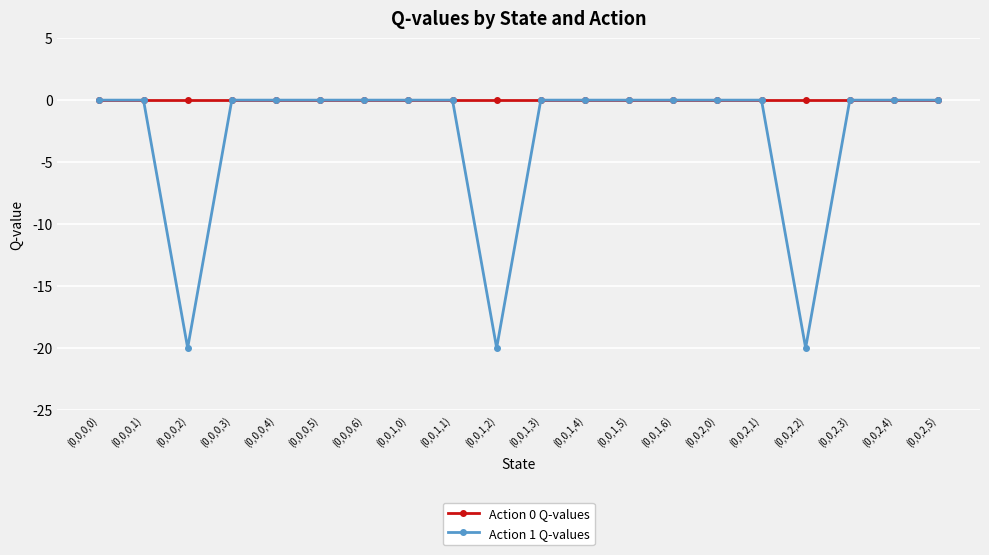

How many distinct data groups are displayed?

2